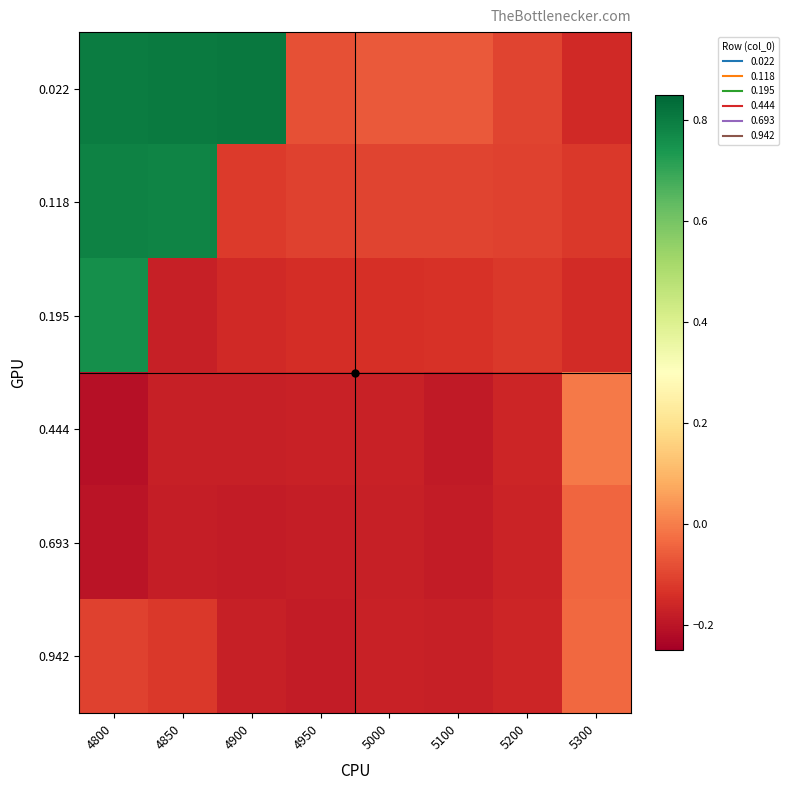

What is the smallest value displayed?

-0.2